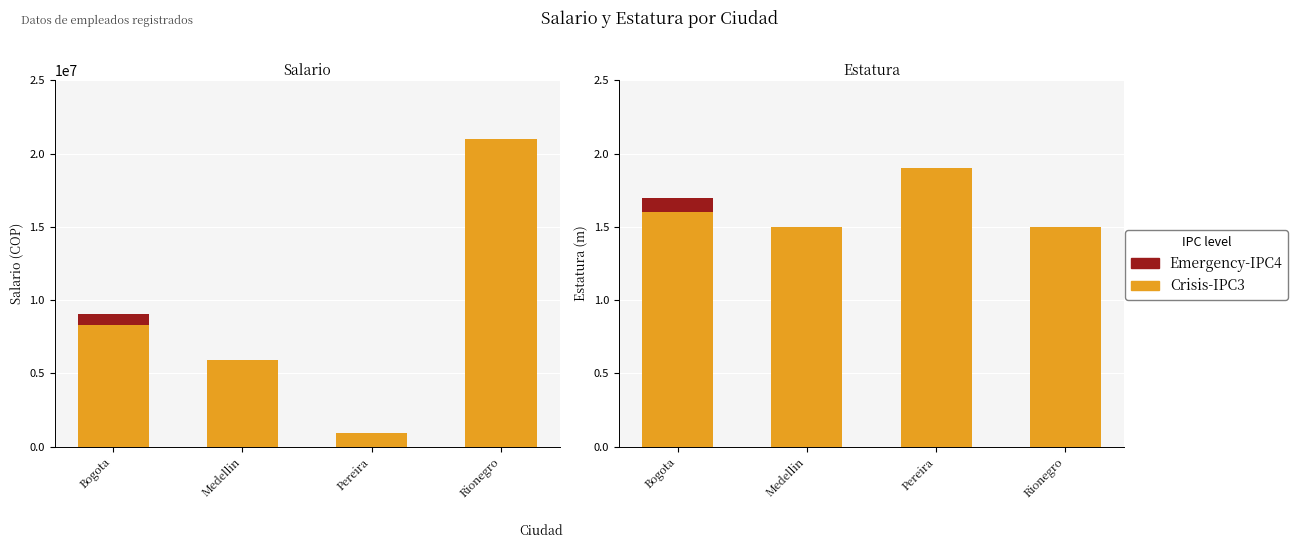

What is the maximum value for Crisis-IPC3?

1.9